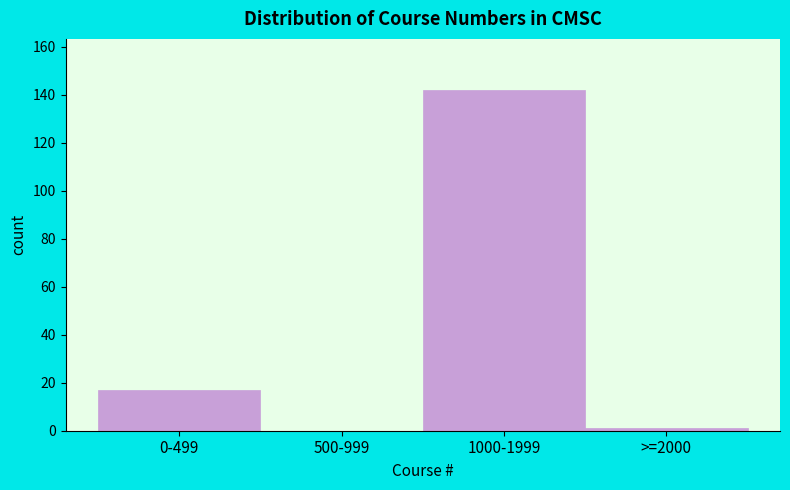

Reading left to right, what are all the values shown in this chart?

0-499=17	500-999=0	1000-1999=142	>=2000=1